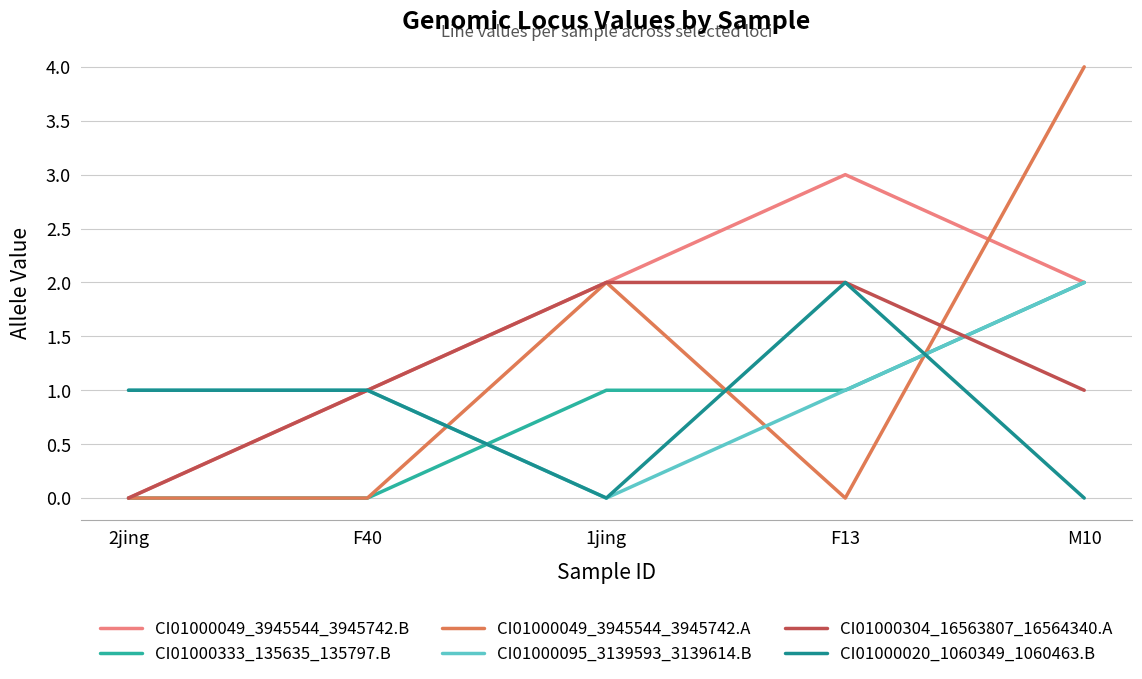

At which category does CI01000049_3945544_3945742.B reach its first local peak?

F13